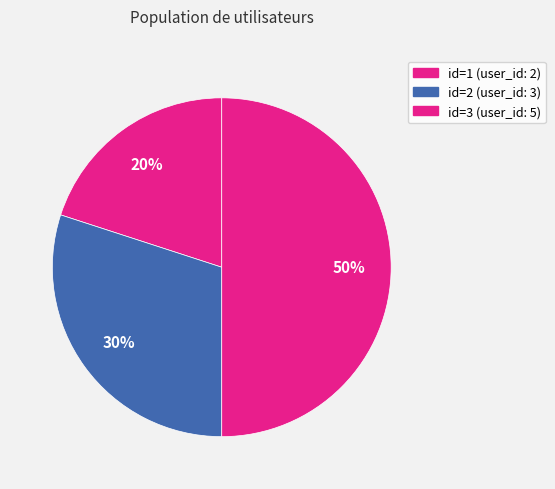

Which slice is the smallest?

1